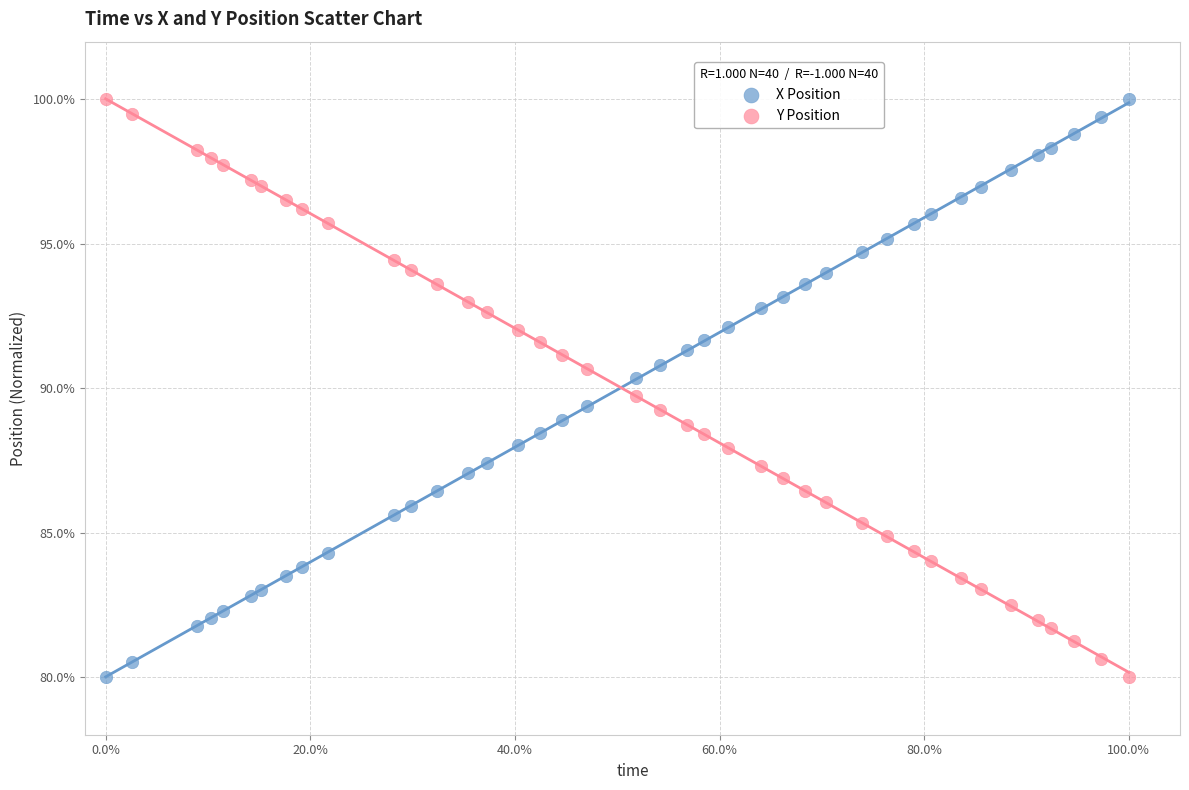

What is the X range (max minus min) for the scatter plot?

100.0